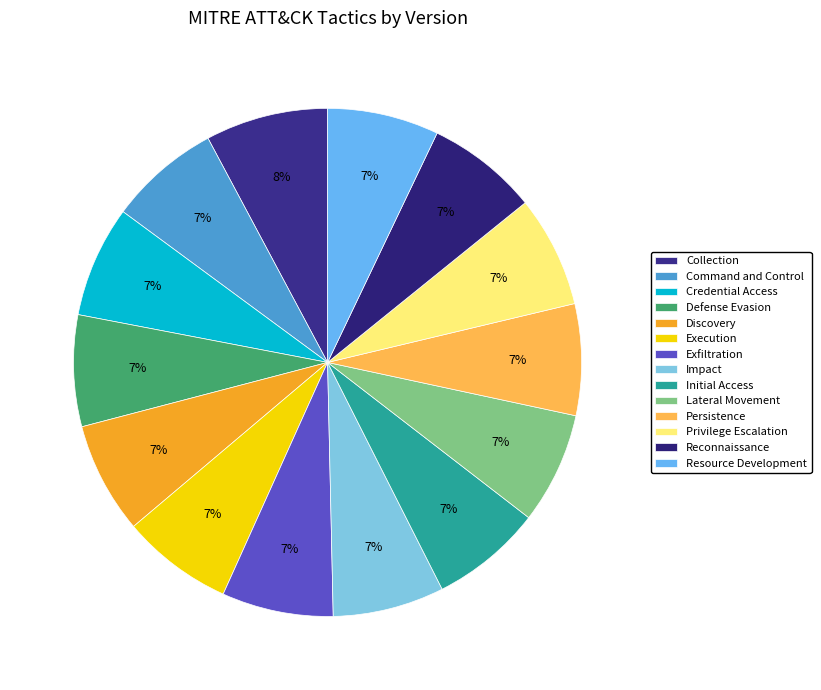

Does Credential Access represent more than half of the total?

No